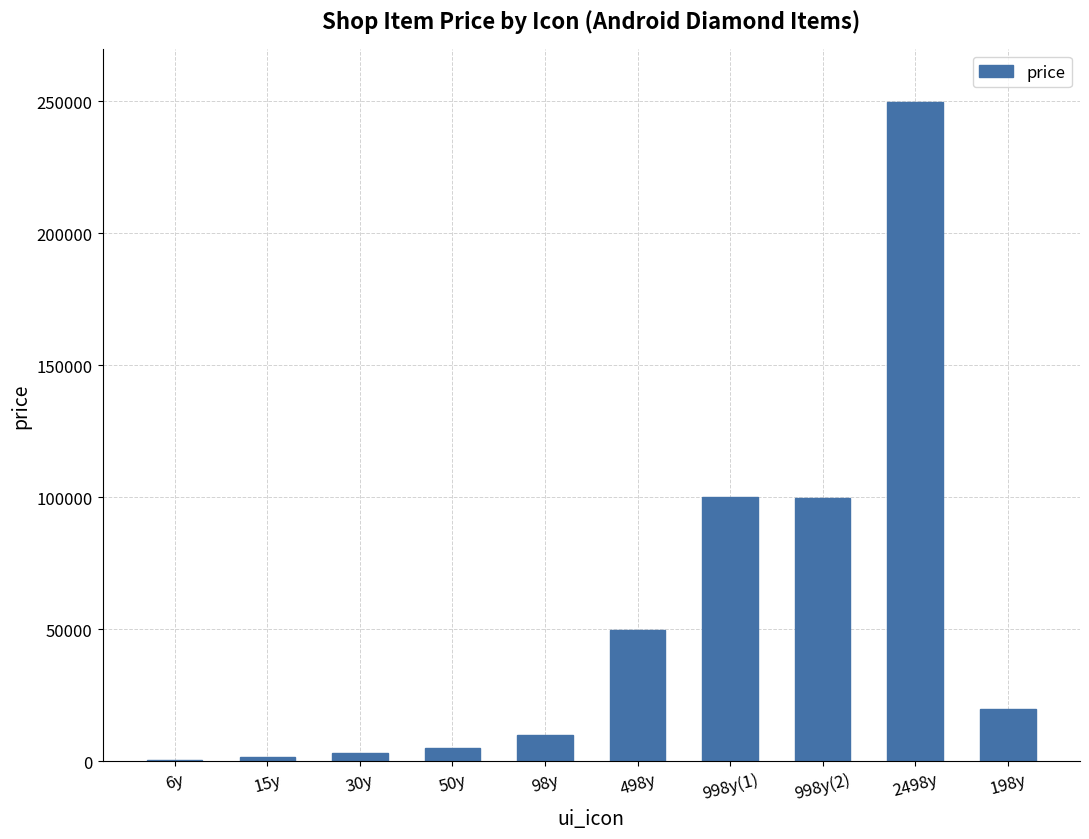

What is the greatest value displayed?

249800